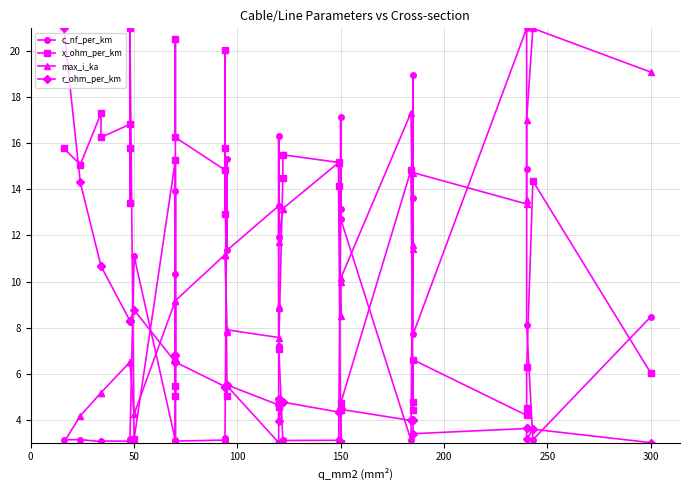

Is the value of x_ohm_per_km at 29 greater than the value of c_nf_per_km at 200?

Yes